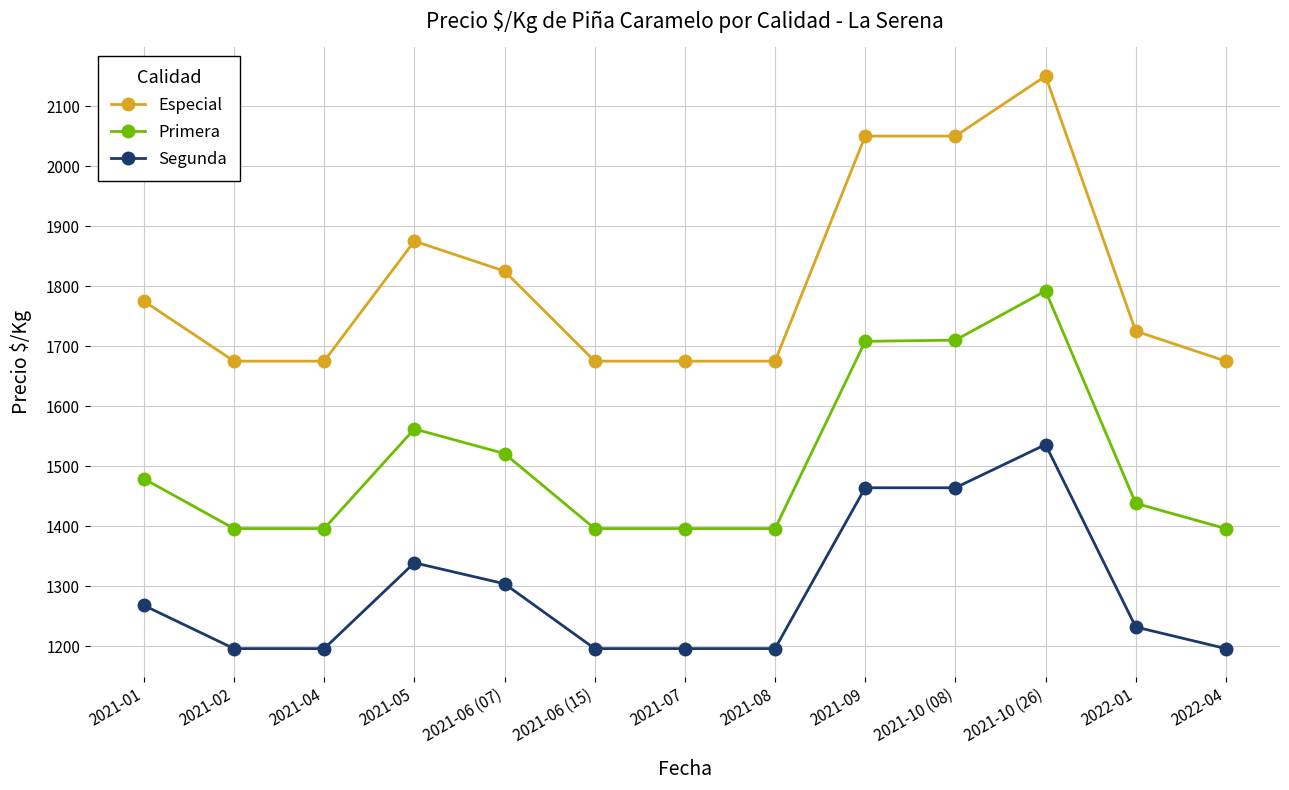

List the series in order of their peak value, highest first.

Especial, Primera, Segunda